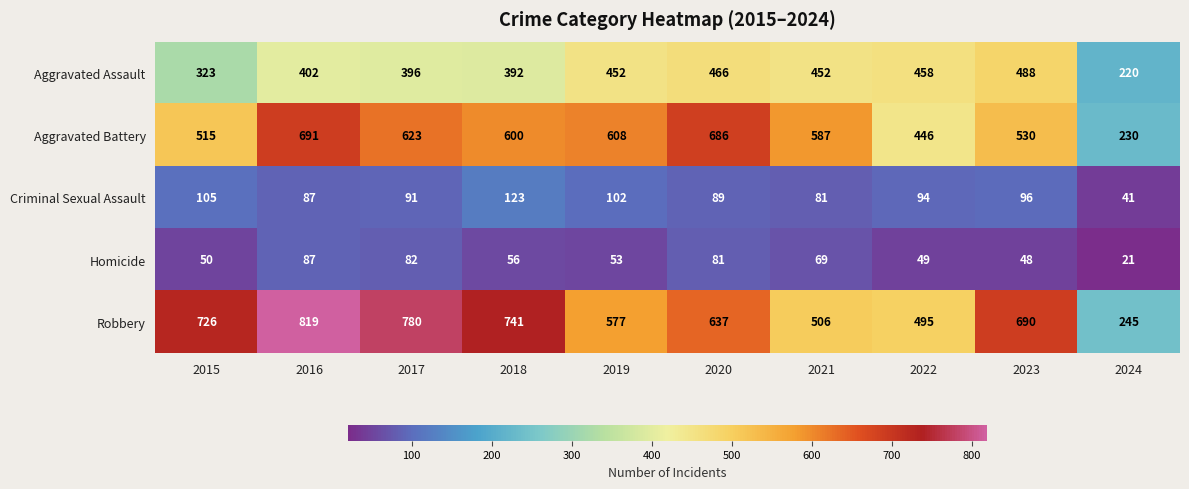

At which label is Homicide closest to 54?

2019